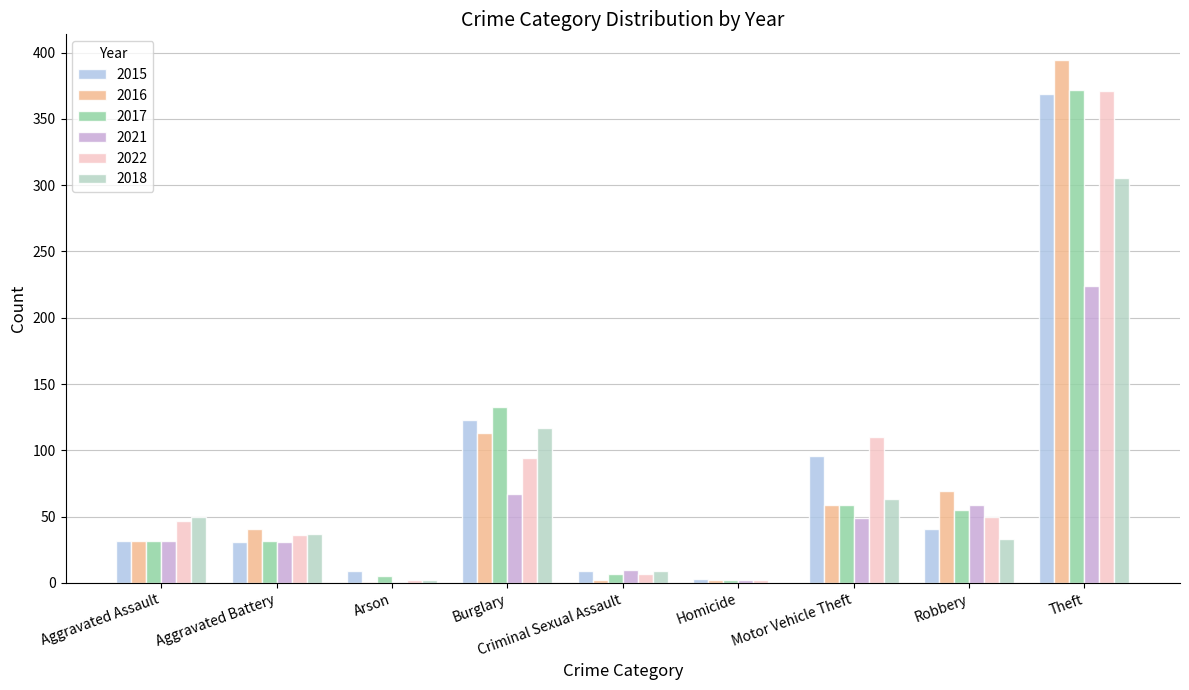

What is the total value across all series at Arson?

19